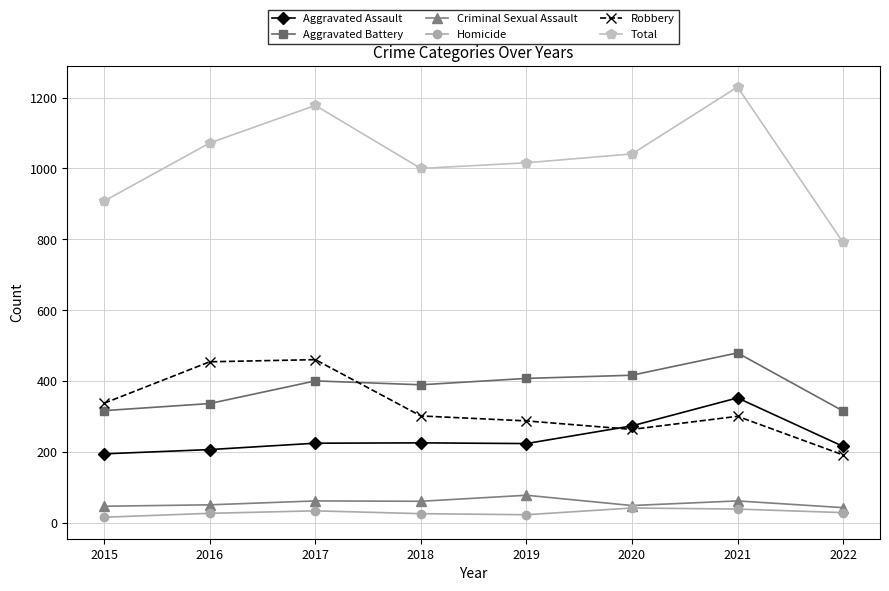

What is the highest value of the Criminal Sexual Assault series?

77